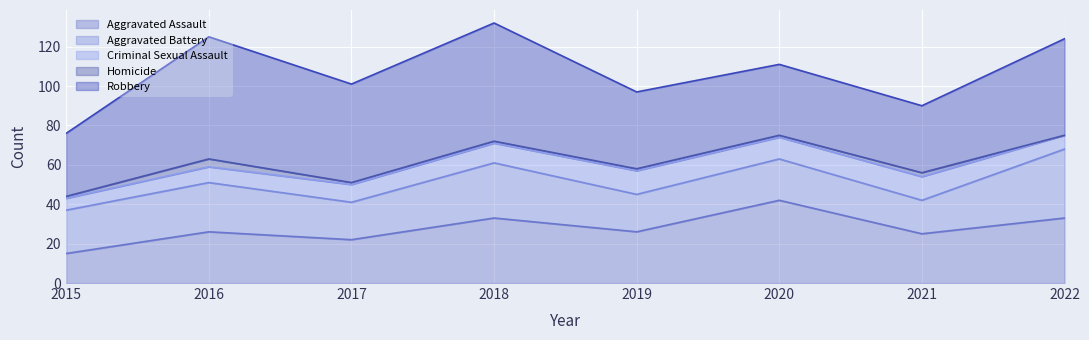

What is the value of the Robbery point at the 8th from the left?

49